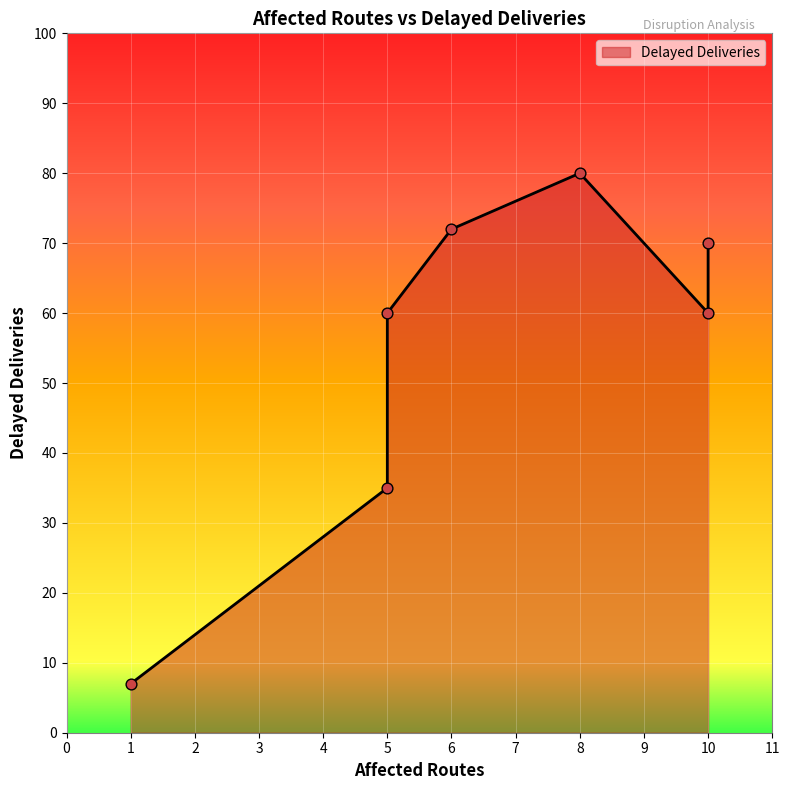

What is the change in value from 10 to 1?

-63